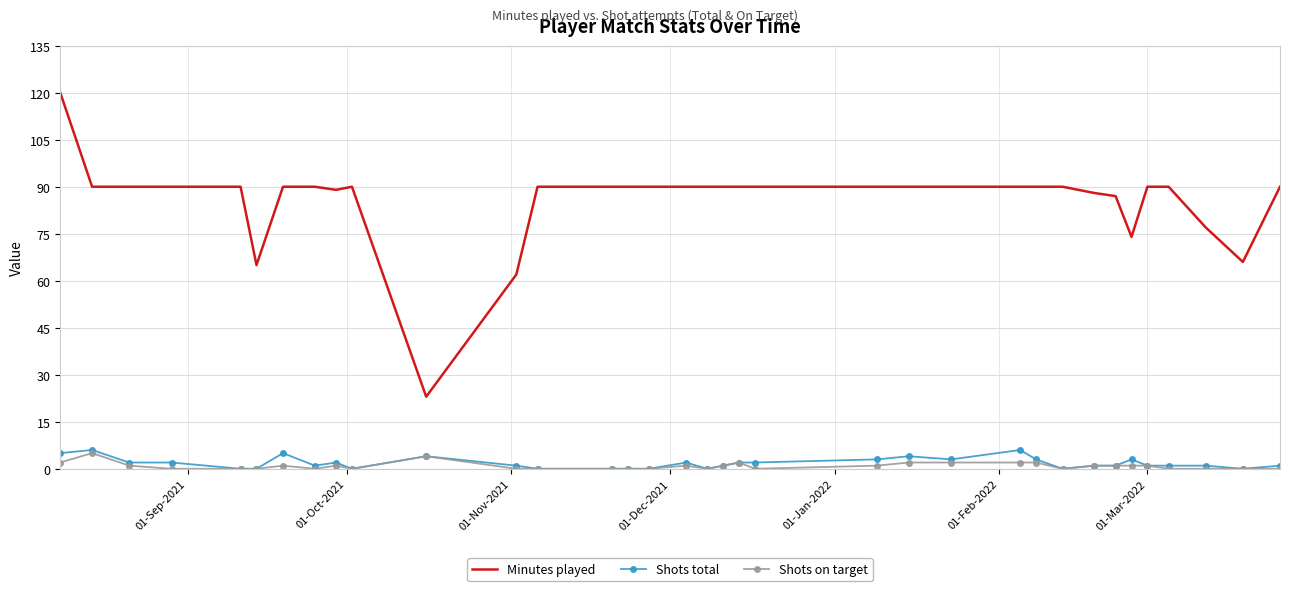

What are all the series names shown in the legend?

Minutes played, Shots total, Shots on target